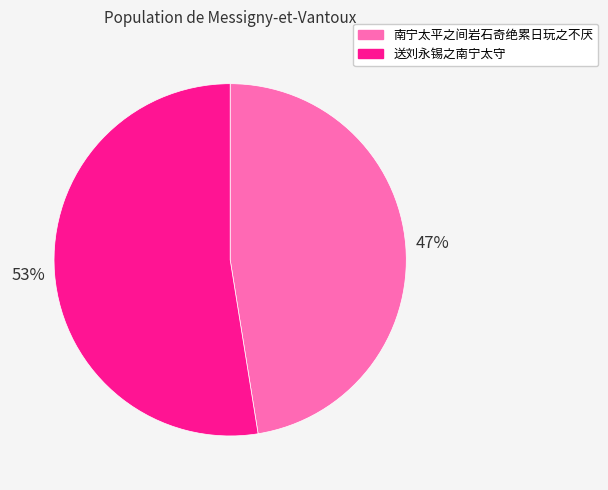

Which has a higher value, 南宁太平之间岩石奇绝累日玩之不厌 or 送刘永锡之南宁太守?

送刘永锡之南宁太守